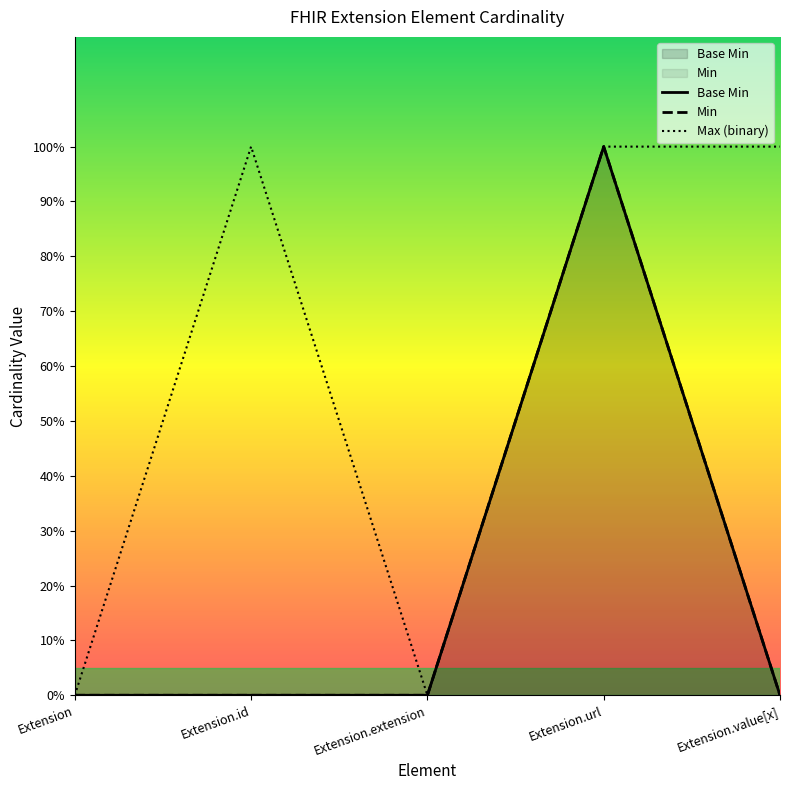

Is it true that Max (binary) equals 0 at Extension?

True